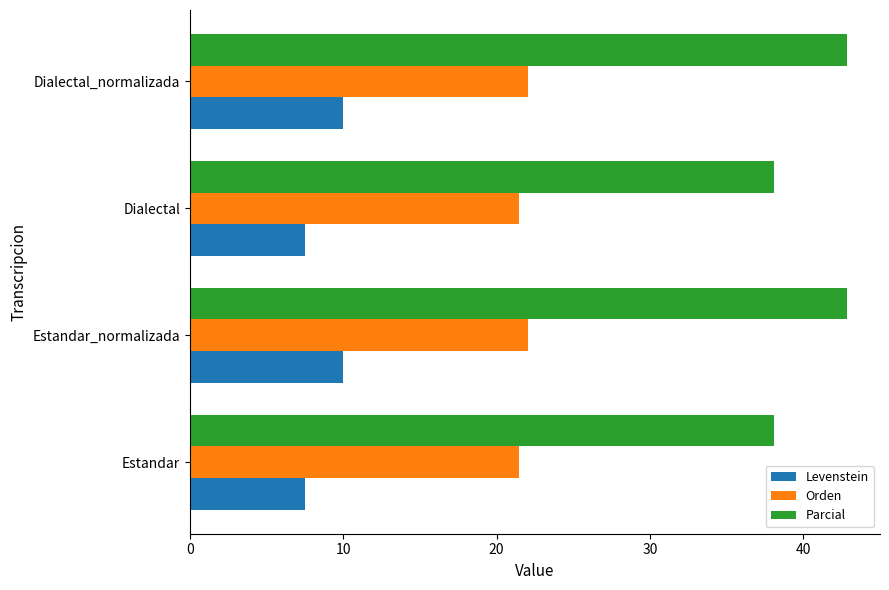

What is the total value across all series at Estandar_normalizada?

74.9